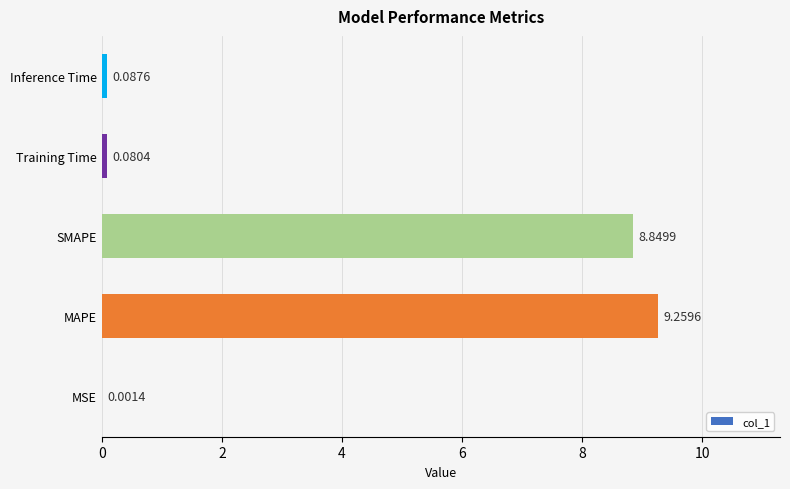

Which category has the highest value across all series?

MAPE